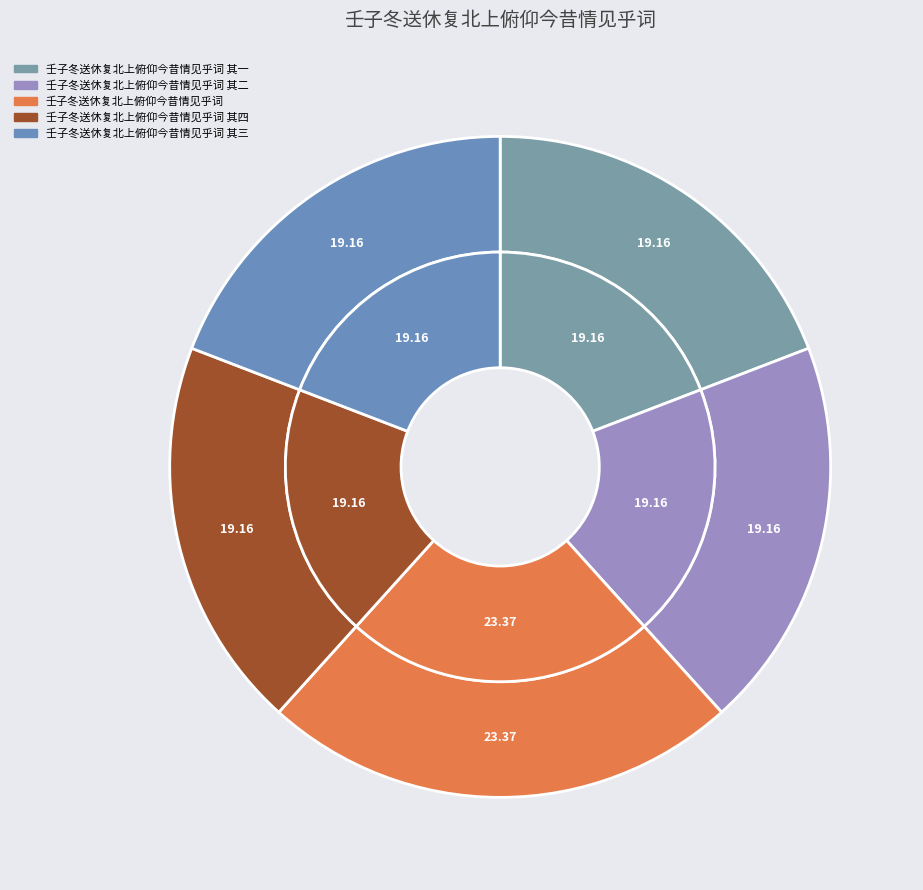

What portion of the pie excludes 壬子冬送休复北上俯仰今昔情见乎词 其一?

80.8%